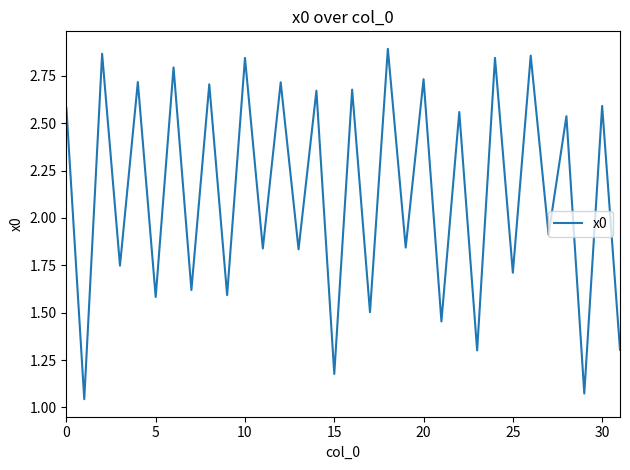

Does the chart have visible grid lines?

No